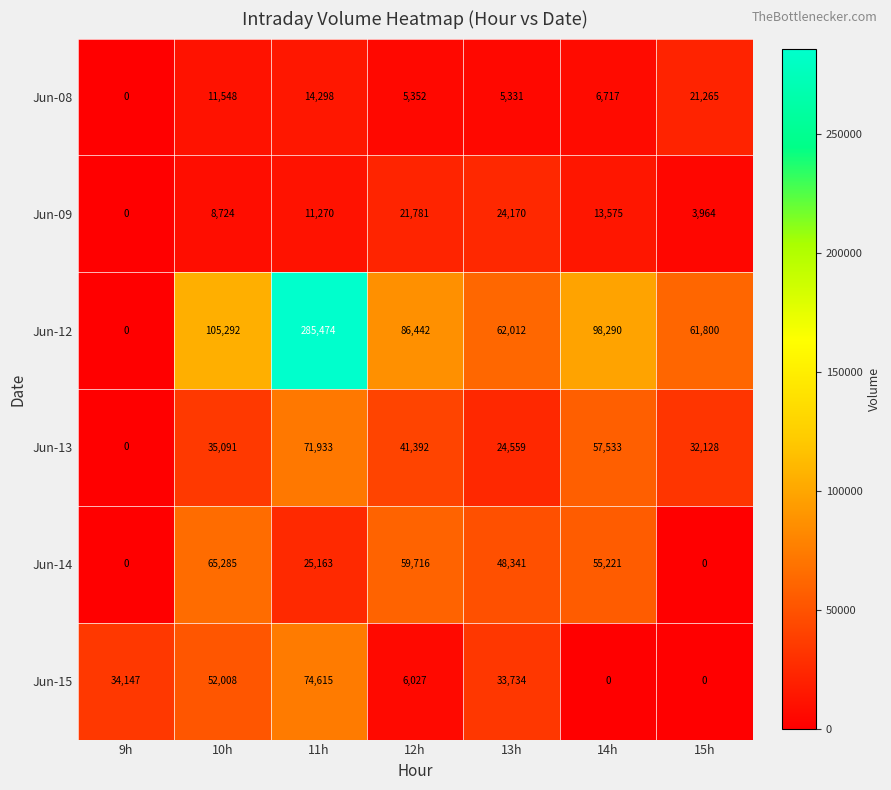

Is it true that Jun-15 equals 11346 at 9h?

False